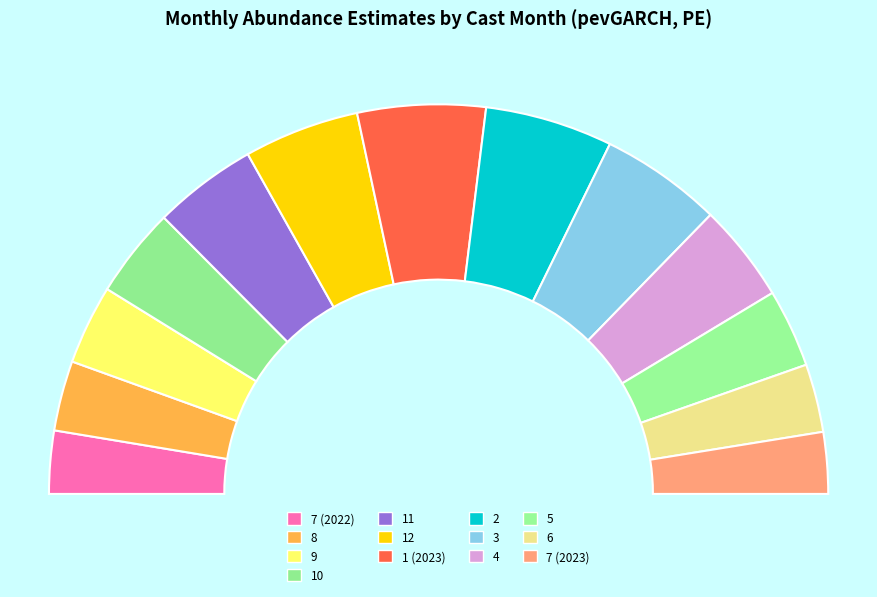

What portion of the pie excludes 12?

90.4%